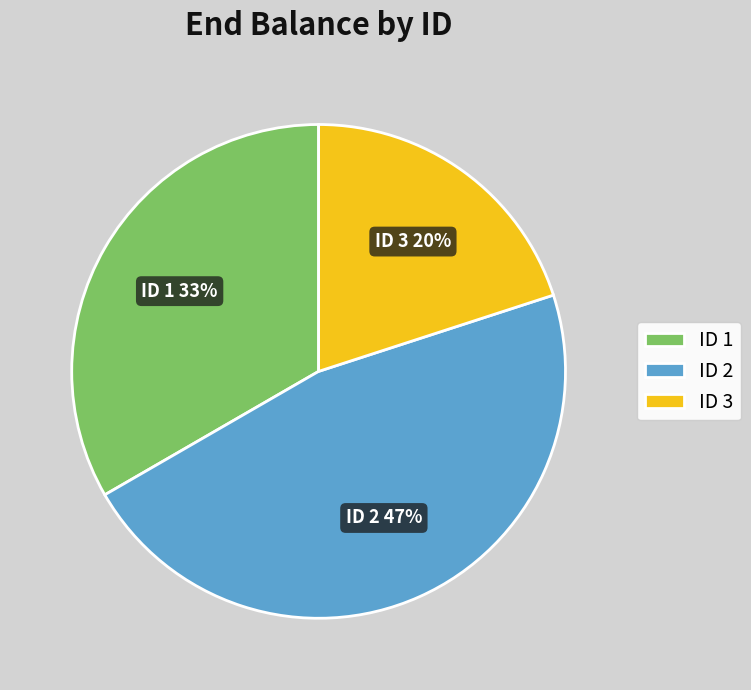

Which slice is the largest?

ID 2